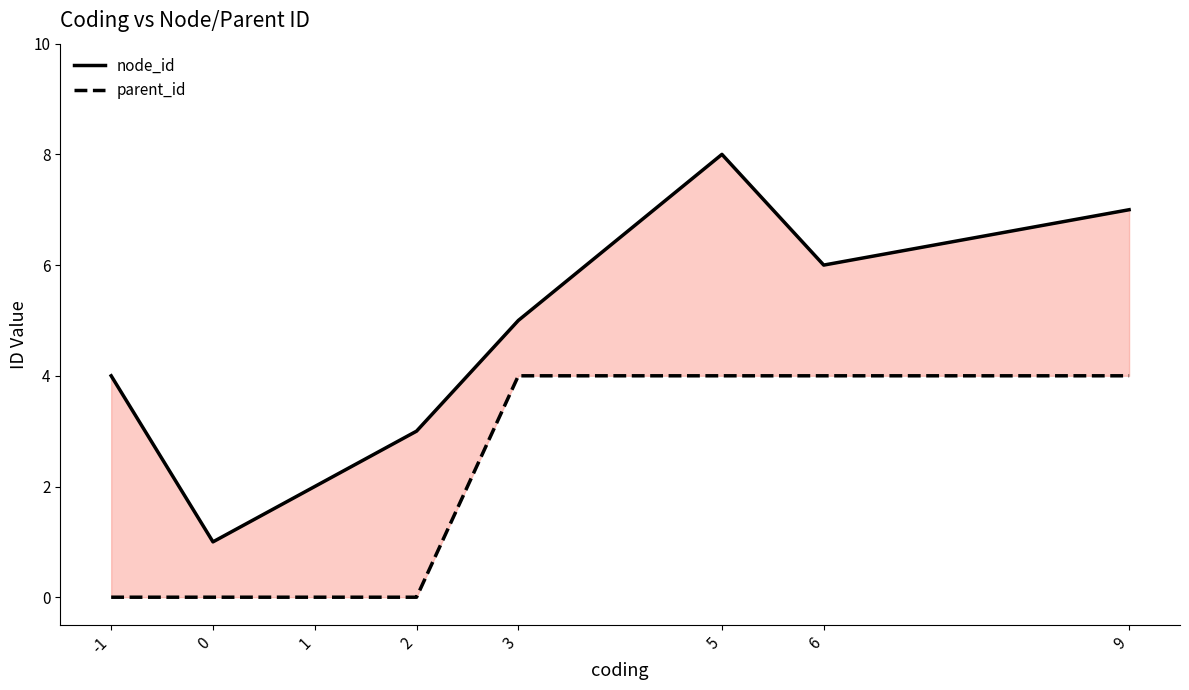

List the series in order of their overall mean, highest first.

node_id, parent_id